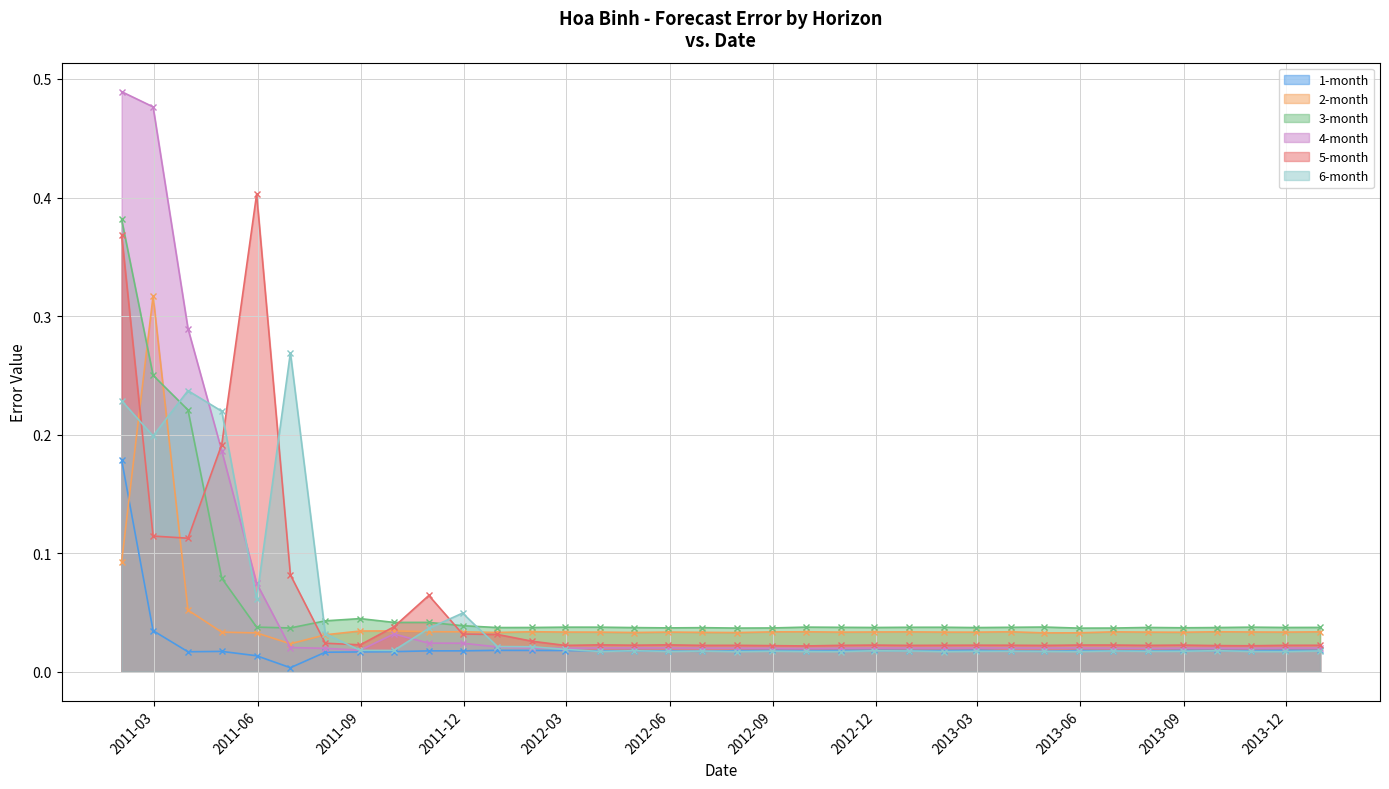

Between 2011-03-31 and 2013-06-30, which series saw the biggest shift?

4-month